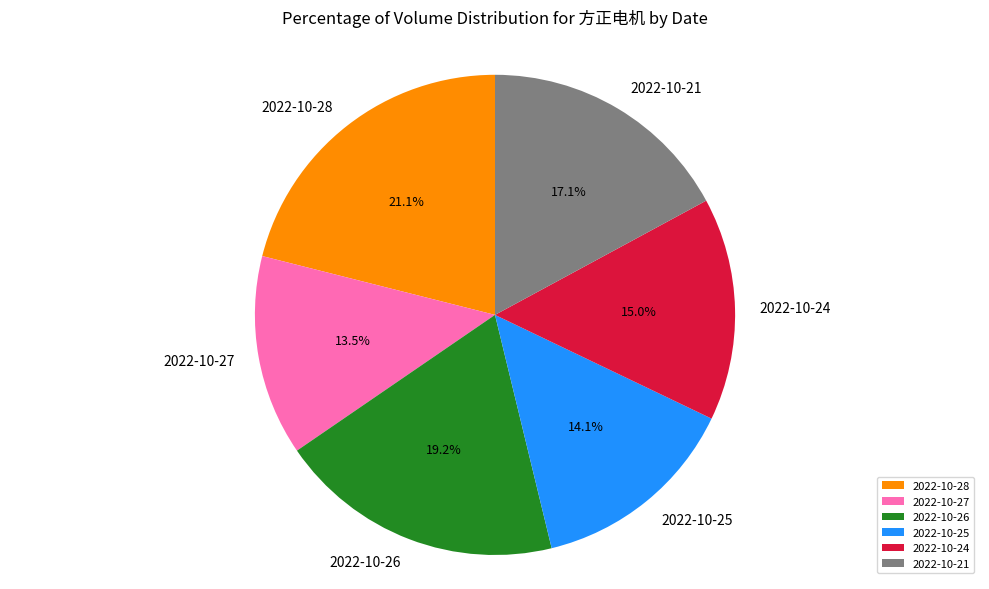

Is there any slice that represents more than half of the pie?

No